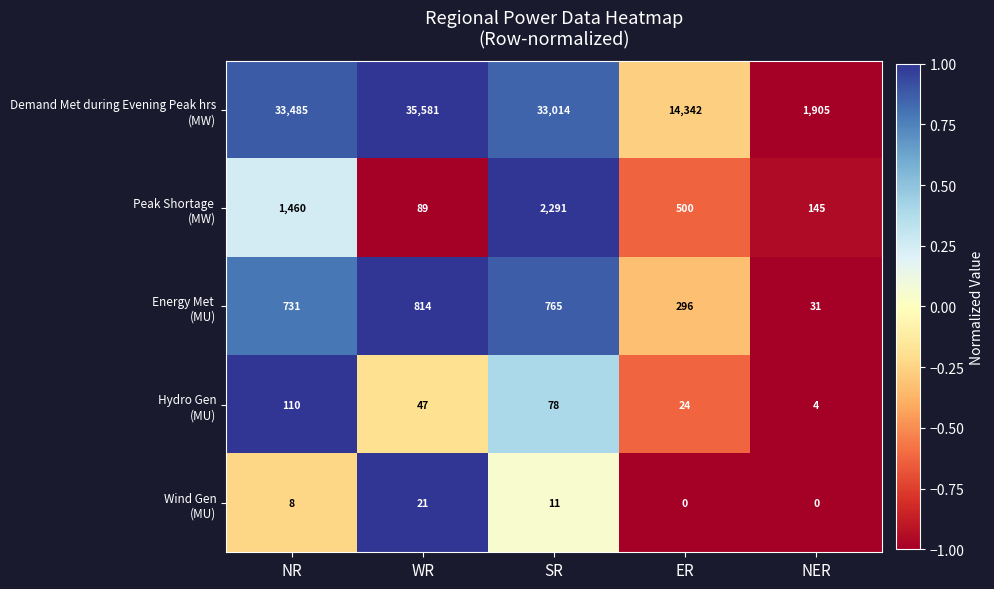

What is the spread (max minus min) of values at WR?

35560